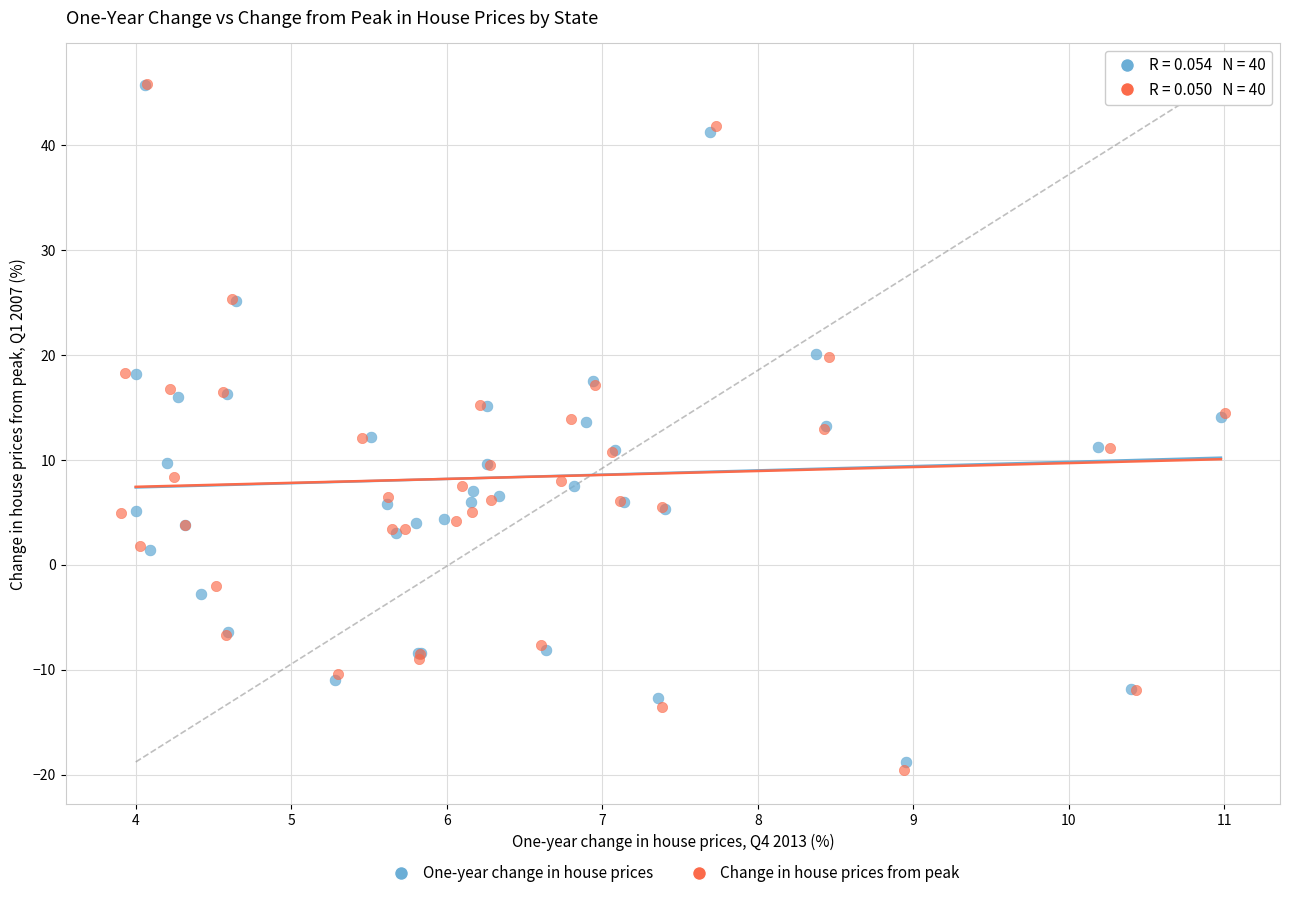

Which series has the widest spread of Y values?

Change in house prices from peak